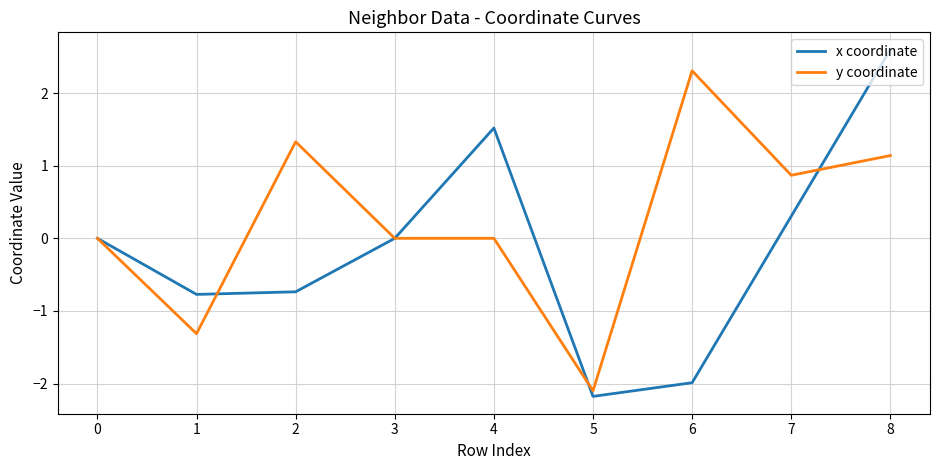

At 4, list the series in order from smallest to largest.

y coordinate, x coordinate